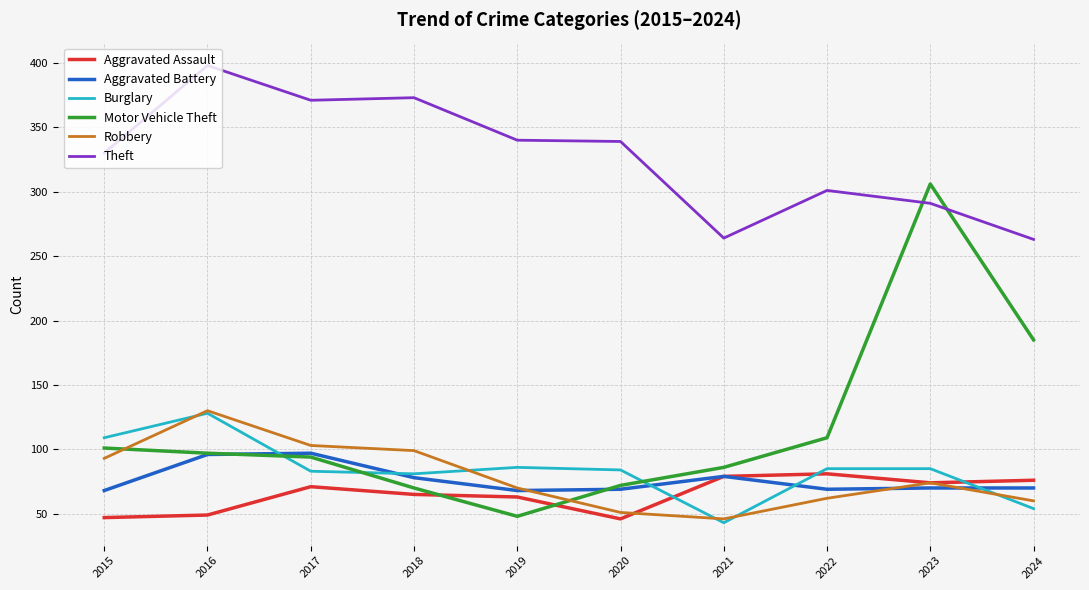

How many lines are shown in the chart?

6